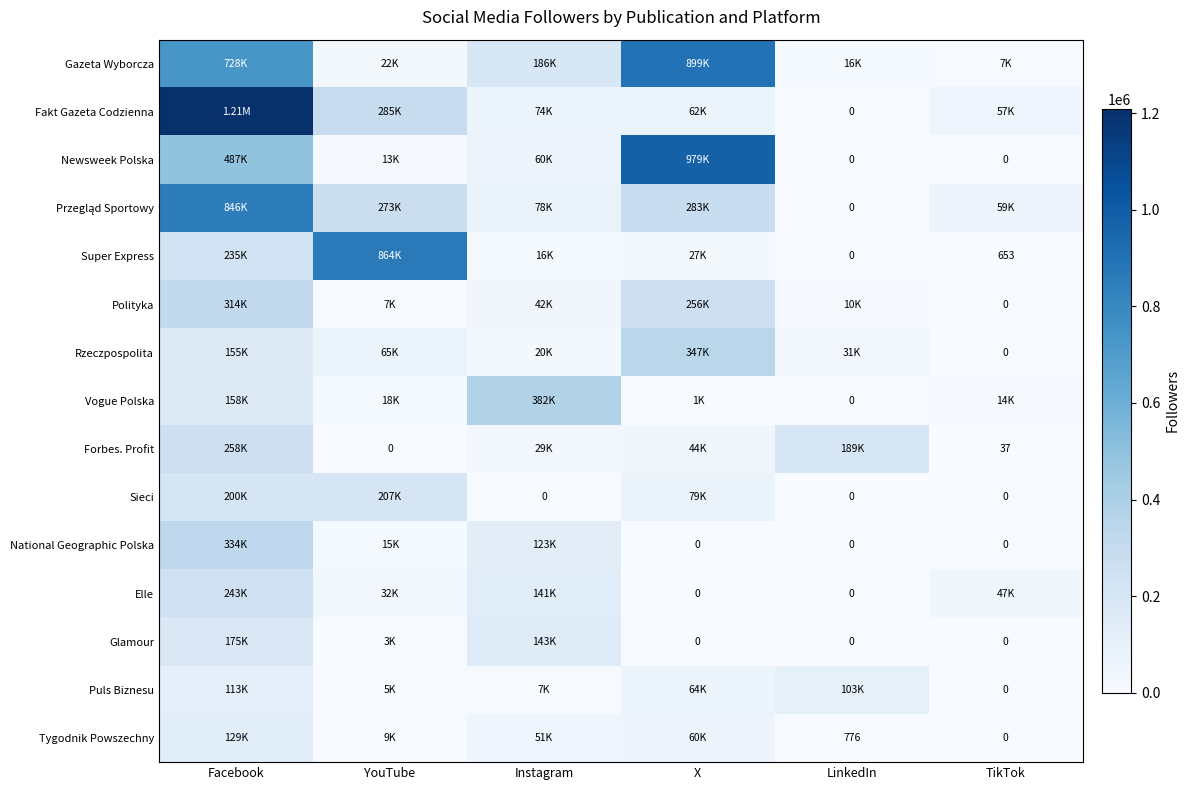

What is the difference between the National Geographic Polska values at Facebook and TikTok?

334455